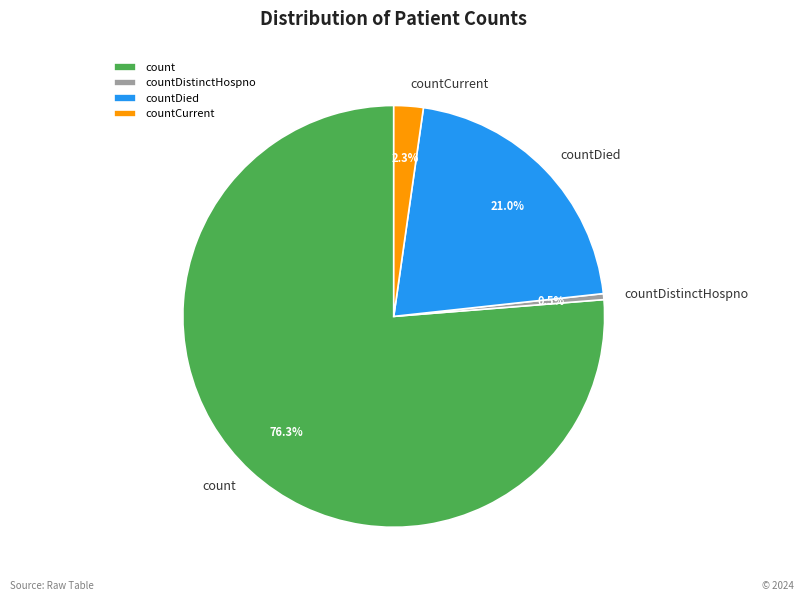

What percentage is the countCurrent slice, to the nearest percent?

2%